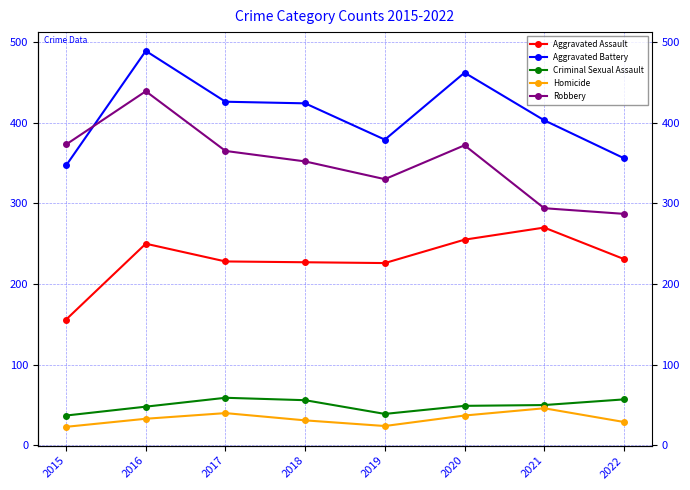

Reading left to right, transcribe all the data shown in this chart.

Aggravated Assault: 156	250	228	227	226	255	270	231
Aggravated Battery: 347	489	426	424	379	462	403	356
Criminal Sexual Assault: 37	48	59	56	39	49	50	57
Homicide: 23	33	40	31	24	37	46	29
Robbery: 373	439	365	352	330	372	294	287